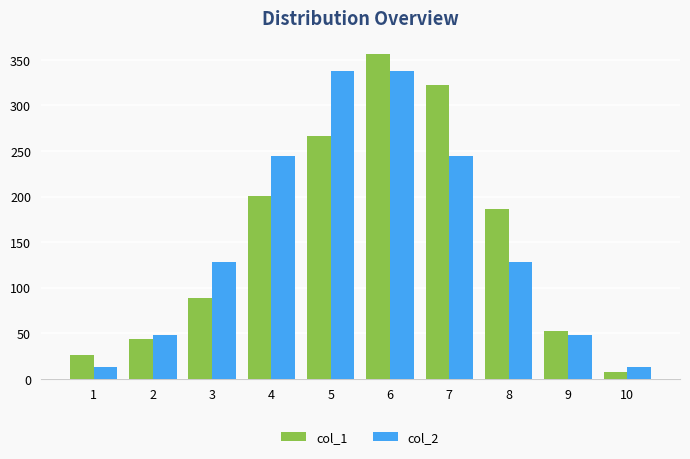

How many values in the col_2 series exceed 128?

6